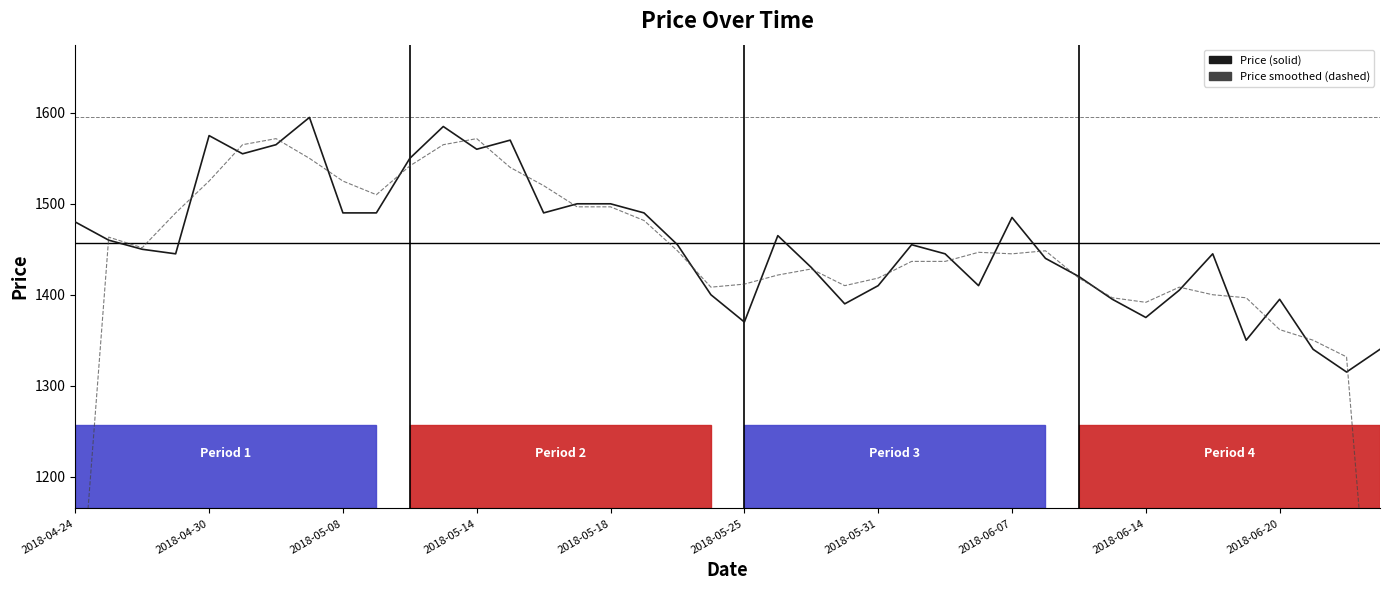

Which series ends up on top after the final intersection of Price and Price (smoothed)?

Price